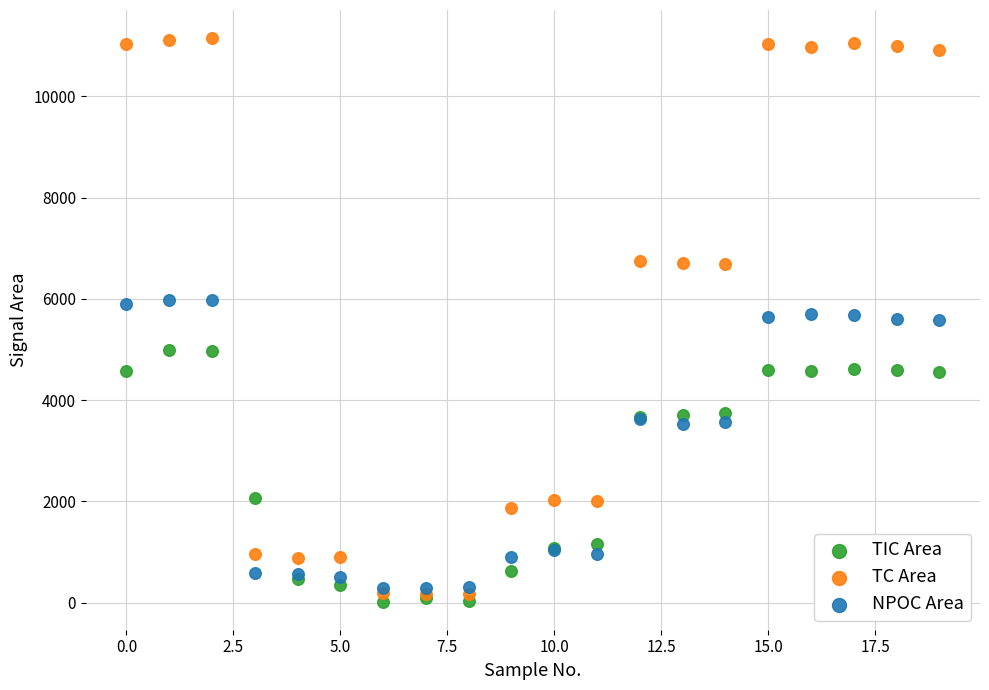

Which series has the widest spread of Y values?

TC Area